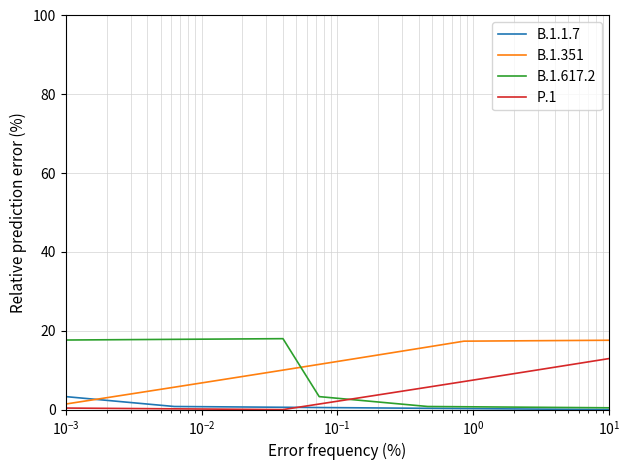

List the series in order of their overall mean, highest first.

B.1.351, B.1.617.2, P.1, B.1.1.7